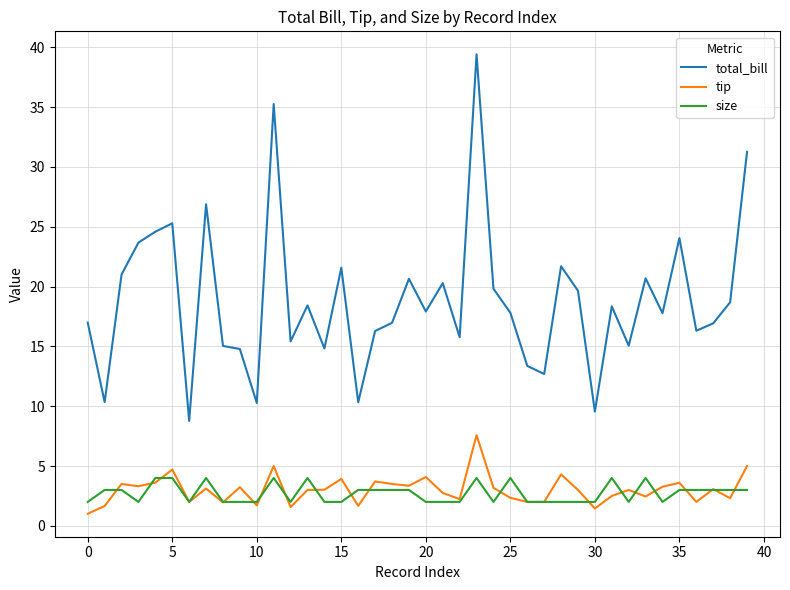

What is the difference between the second highest and minimum values in the tip series?

4.0